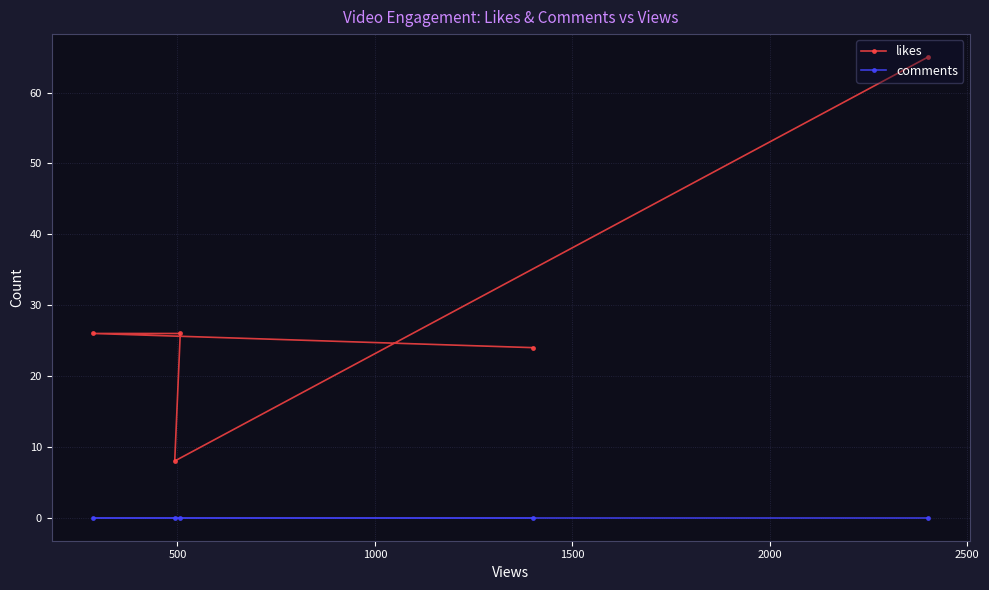

Which series has the largest range (max minus min)?

likes